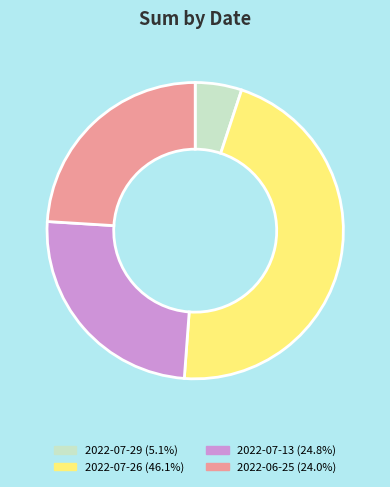

Is it true that 2022-07-29 is 1% of the pie?

False